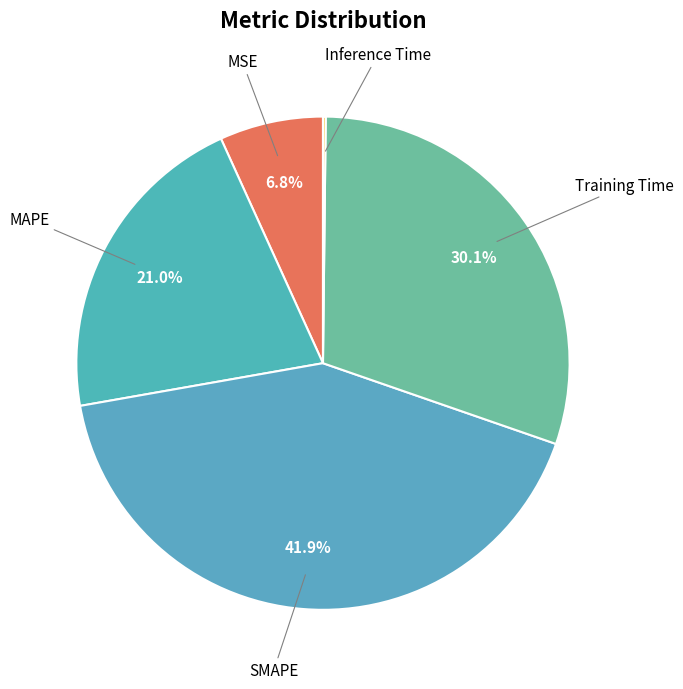

To the nearest percent, what is the average slice percentage?

20%